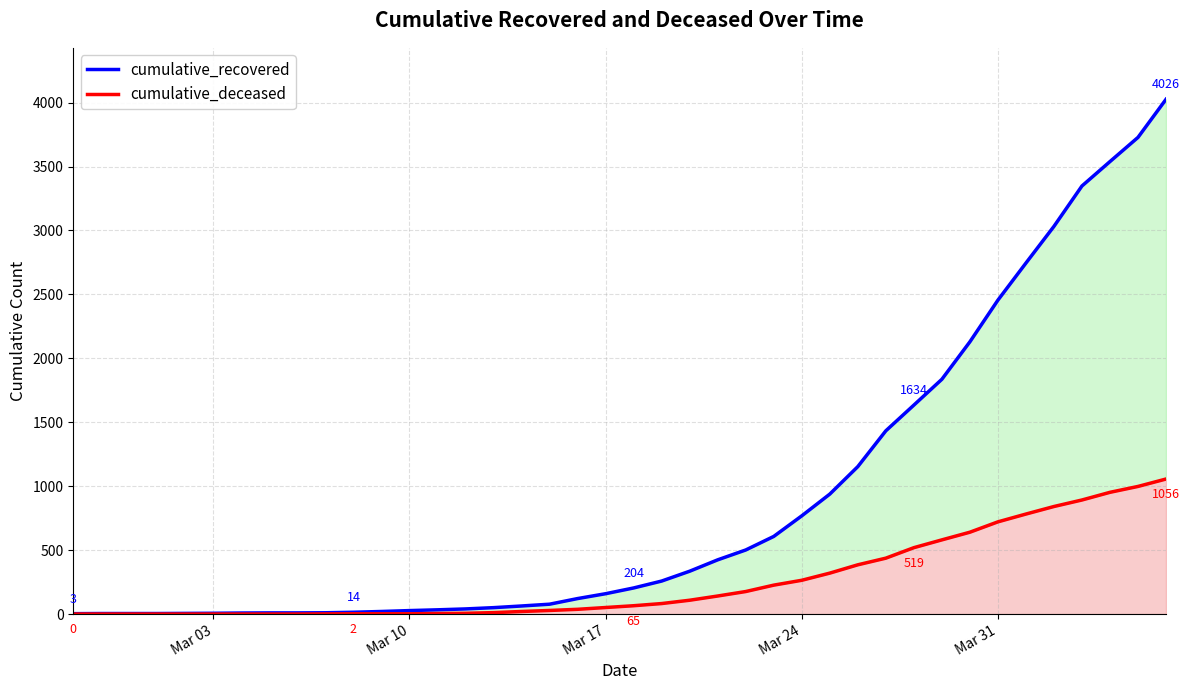

What are all the series names shown in the legend?

cumulative_recovered, cumulative_deceased